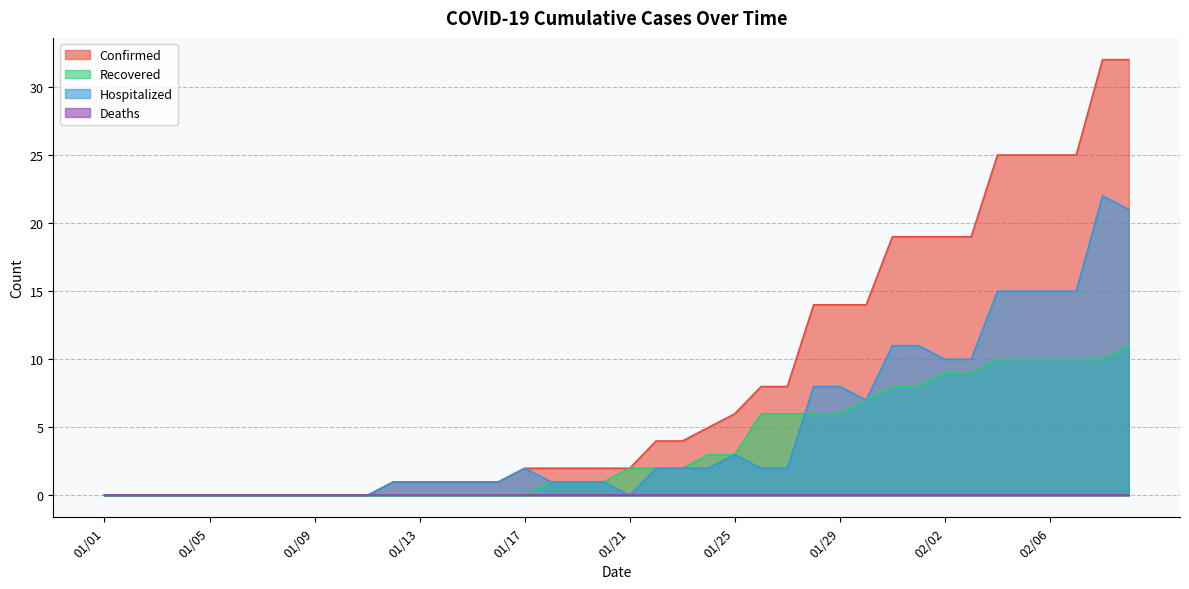

What is the average value of the Confirmed series?

8